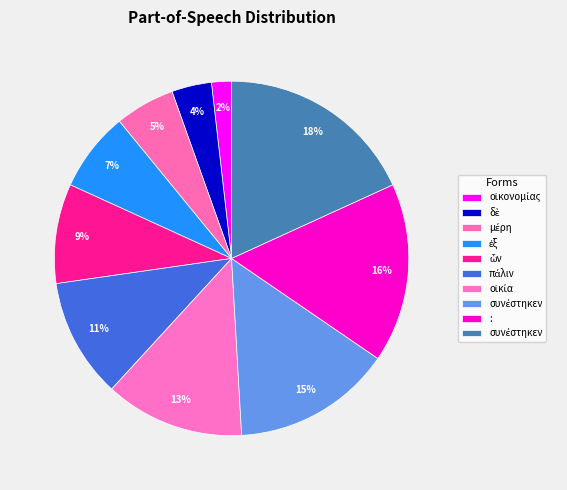

Does any single category account for the majority?

No